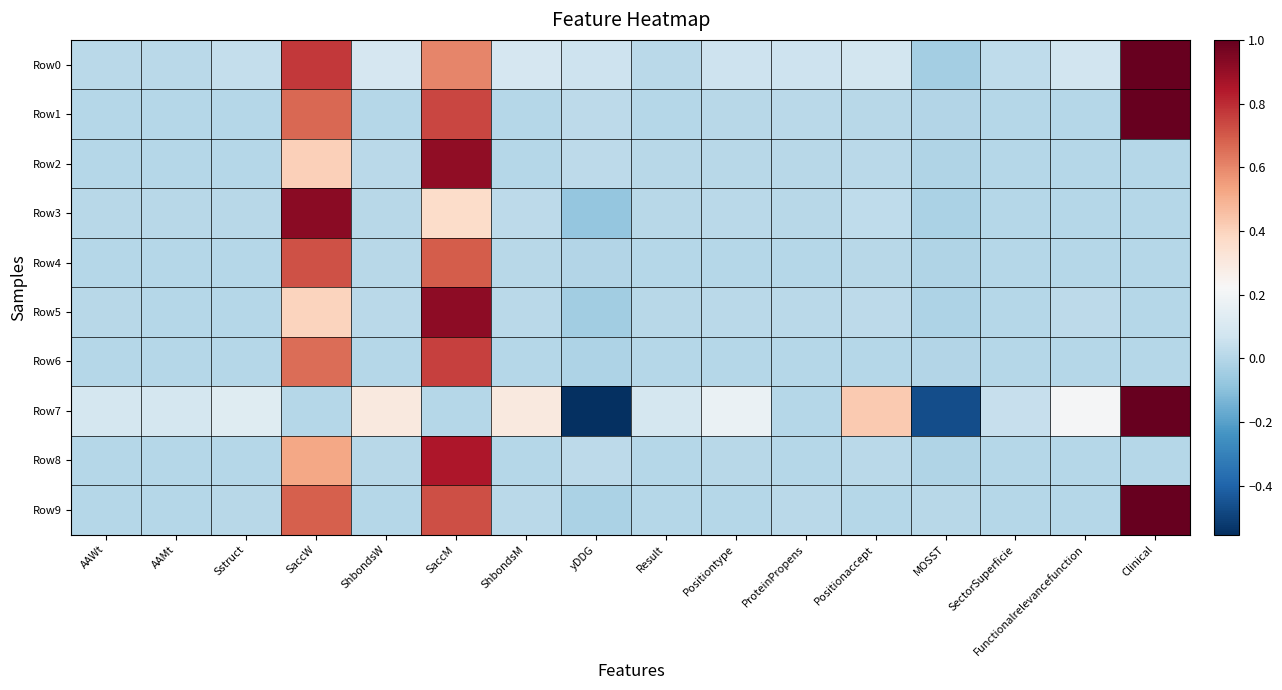

At which category is the sum across all series the highest?

SaccM